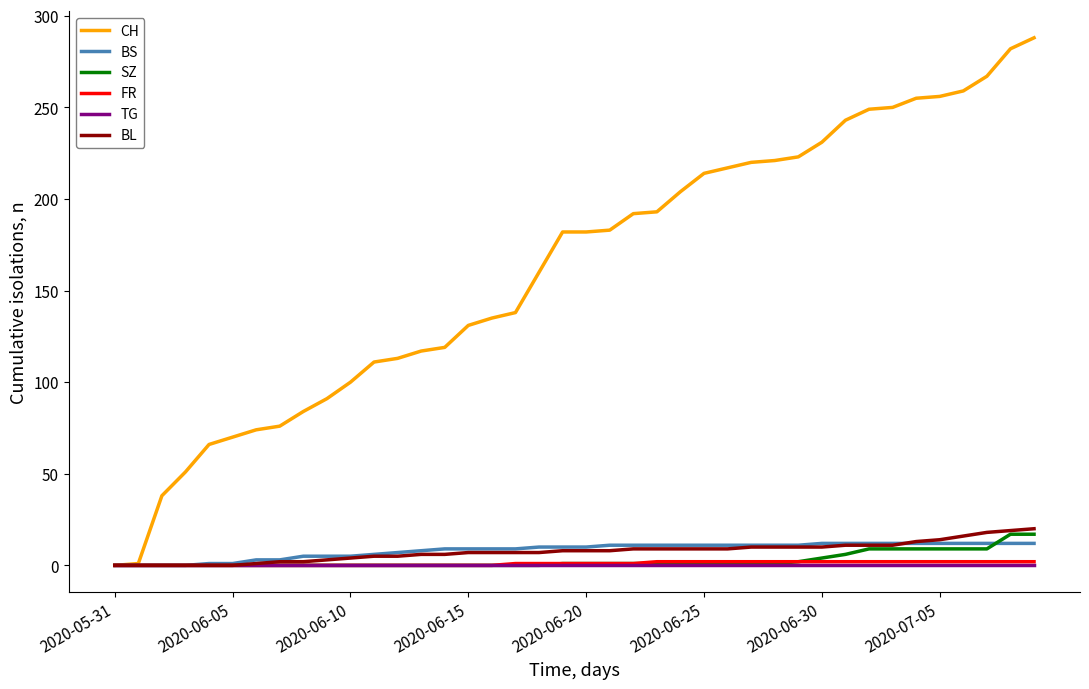

Which series has the widest spread of values?

CH